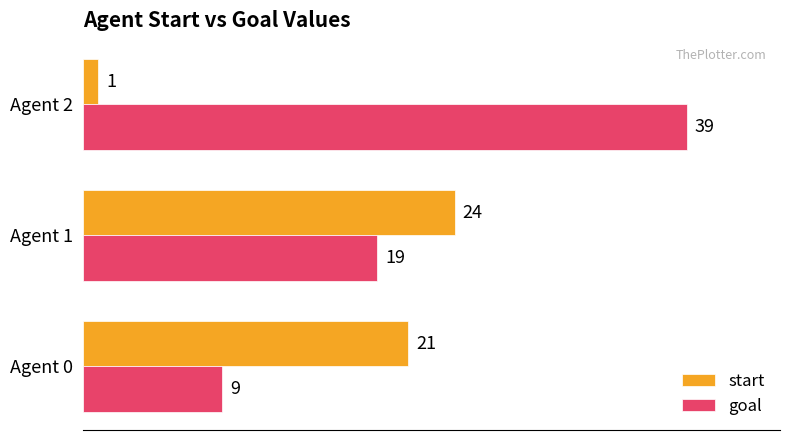

Which series has the largest total across all categories?

goal